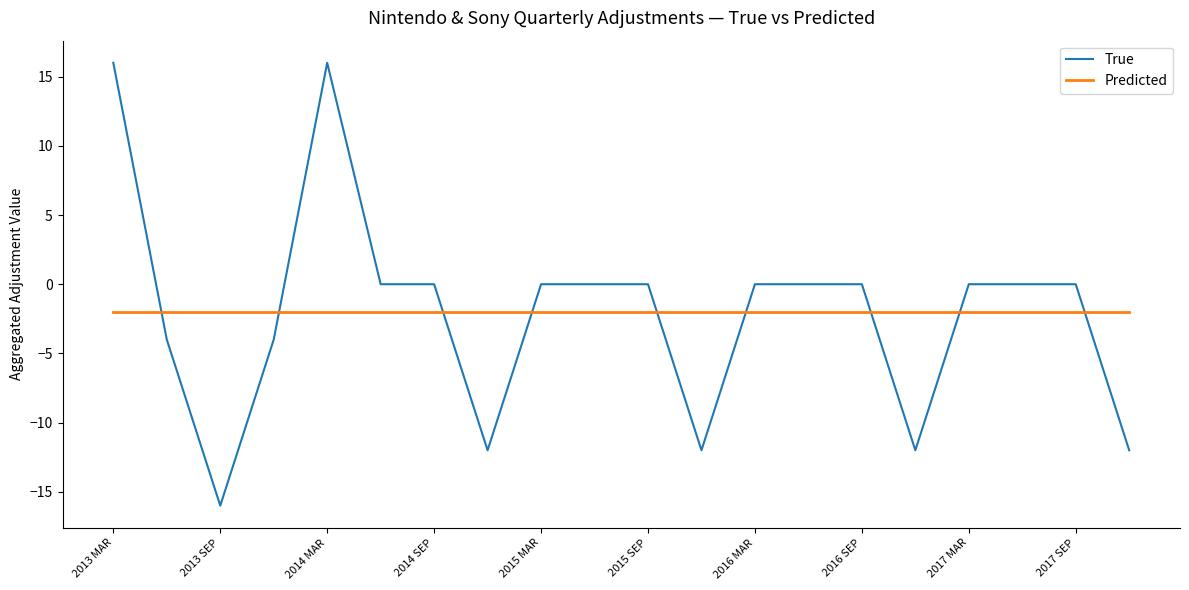

Rank the series by their maximum value, from highest to lowest.

True, Predicted